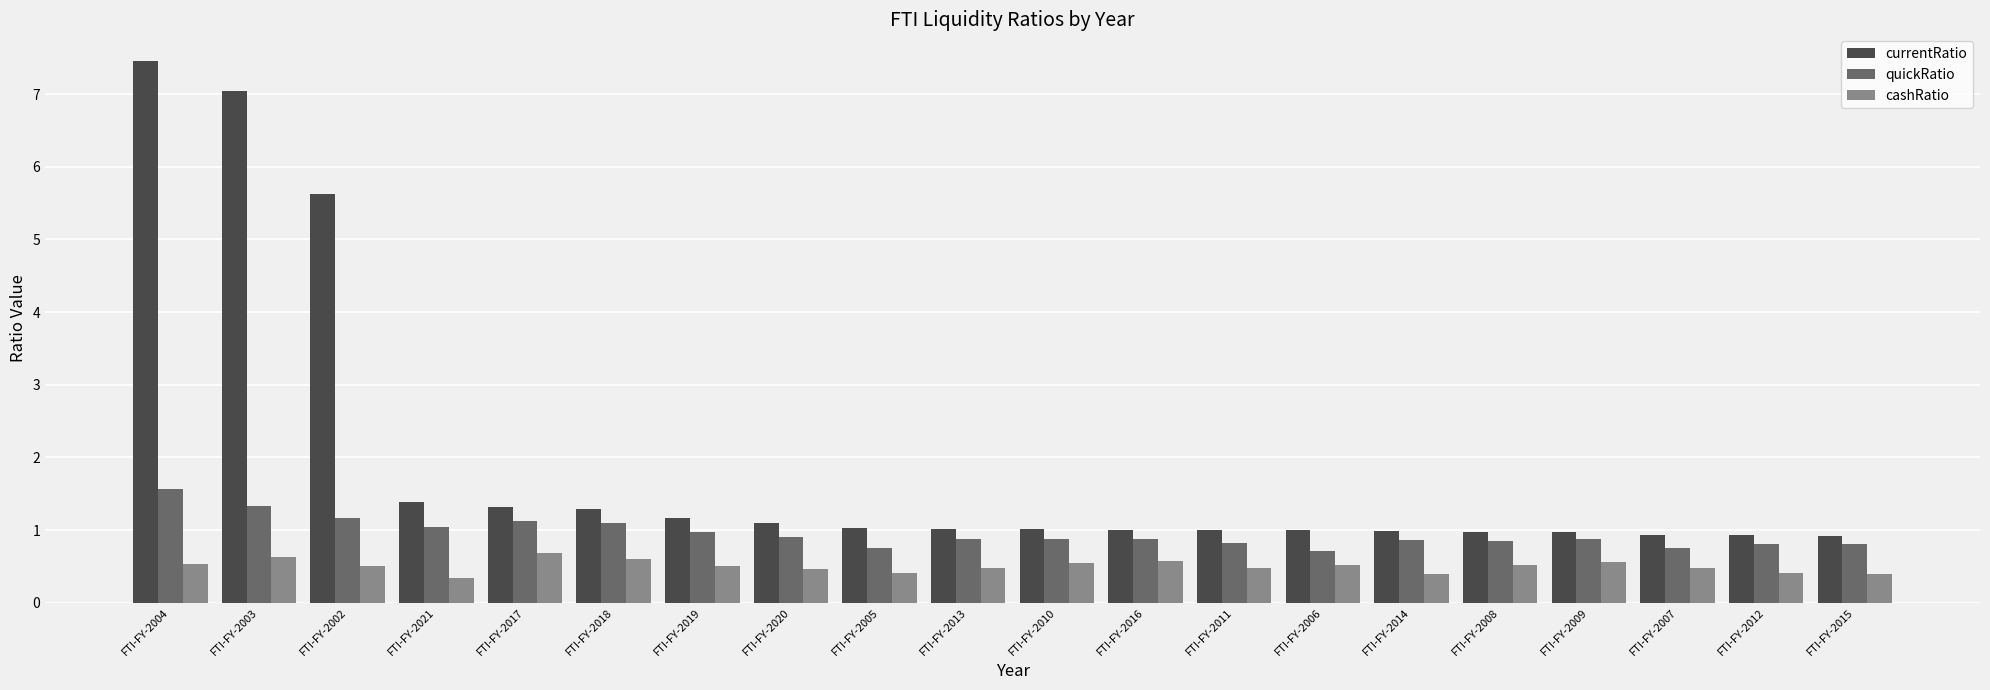

Is the value of quickRatio at FTI-FY-2012 greater than the value of cashRatio at FTI-FY-2008?

Yes